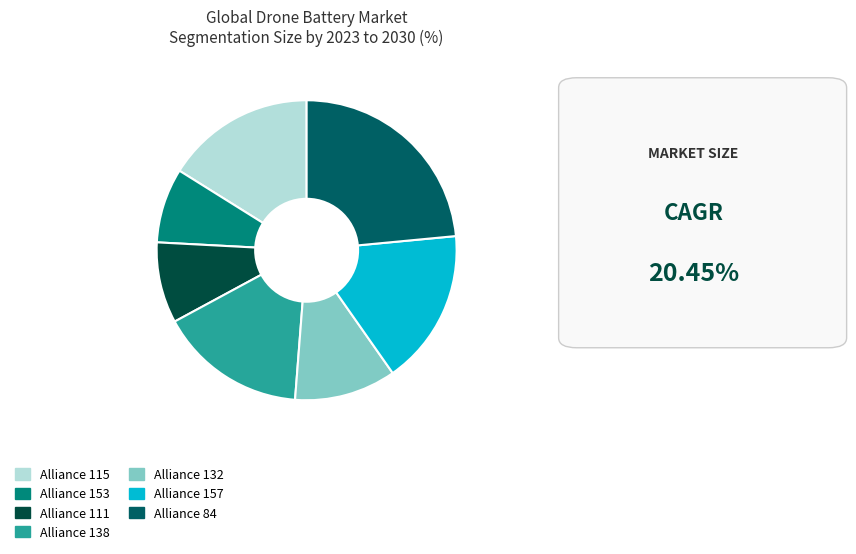

How many slices are in this pie chart?

7